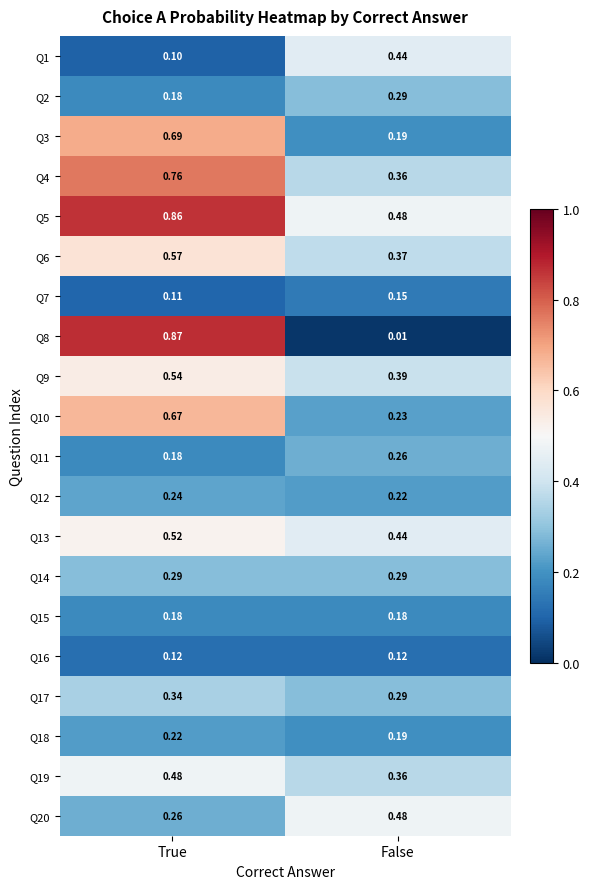

At which category is the sum across all series the highest?

True